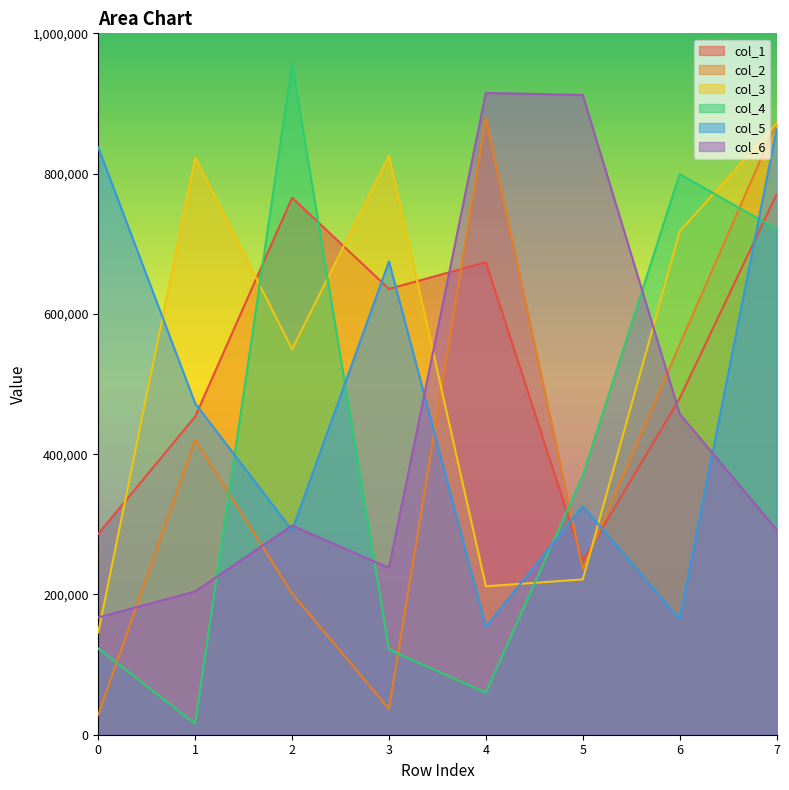

Between 0 and 3, which series saw the biggest shift?

col_3